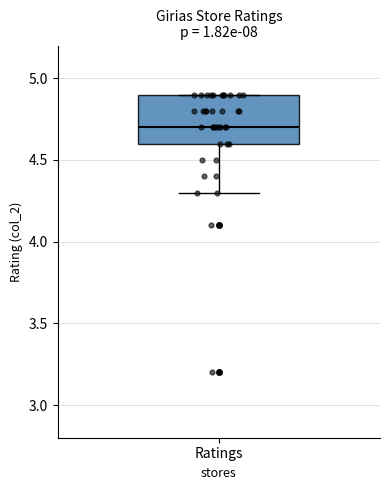

Transcribe this box plot: give where the median line is, the range the box spans, and where the two whiskers end, as read against the y-axis. The values are not printed on the chart, so give them approximately, as read against the axis.

median 4.7, box 4.6 to 4.9, whiskers 4.3 to 4.9